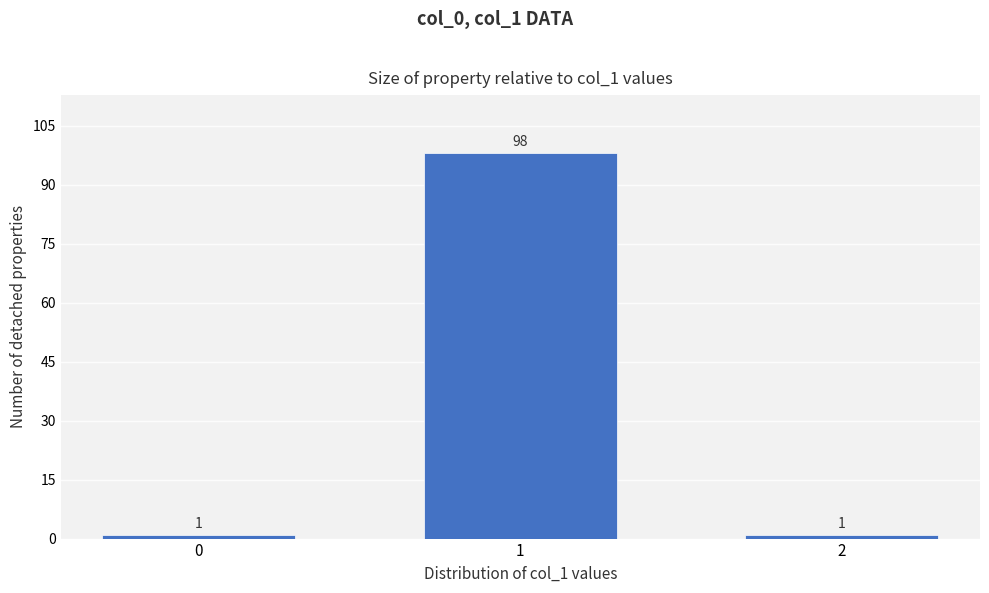

Reading left to right, what are all the values shown in this chart?

1	98	1